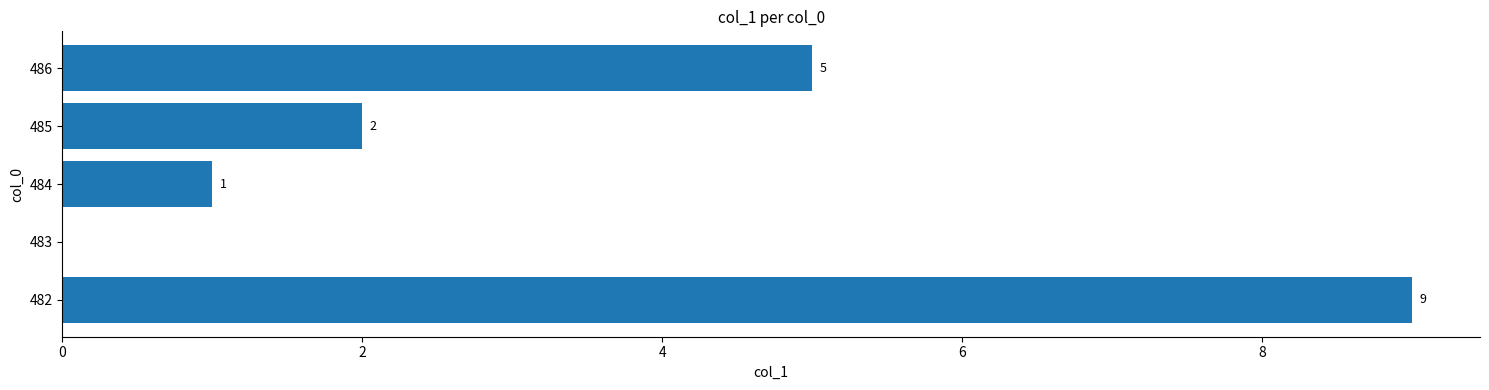

Reading bottom to top, what are all the values shown in this chart?

482=9	483=0	484=1	485=2	486=5